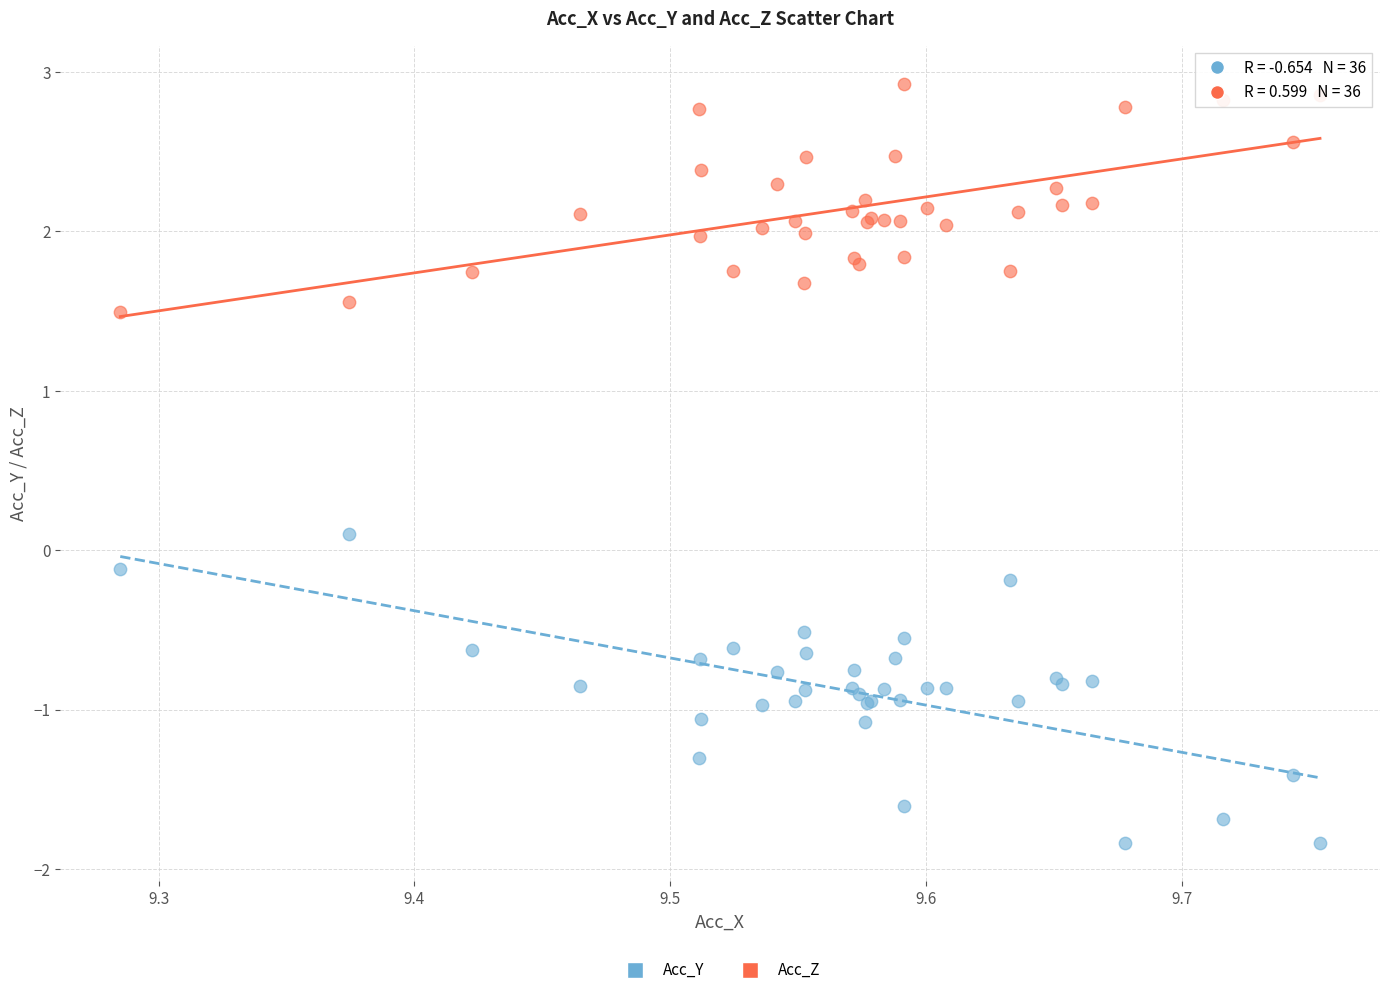

Which series has the widest spread of Y values?

Acc_Y